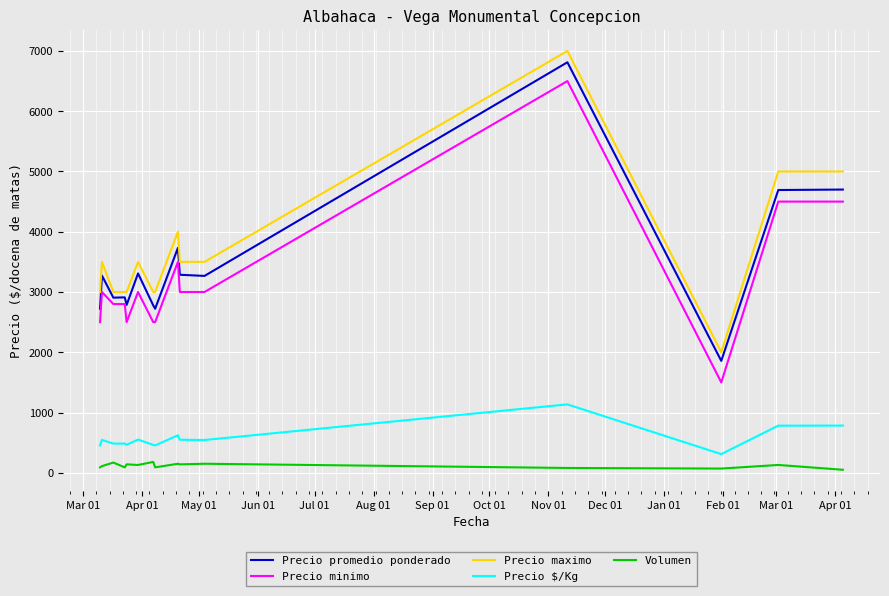

What is the maximum value shown in the chart?

7000